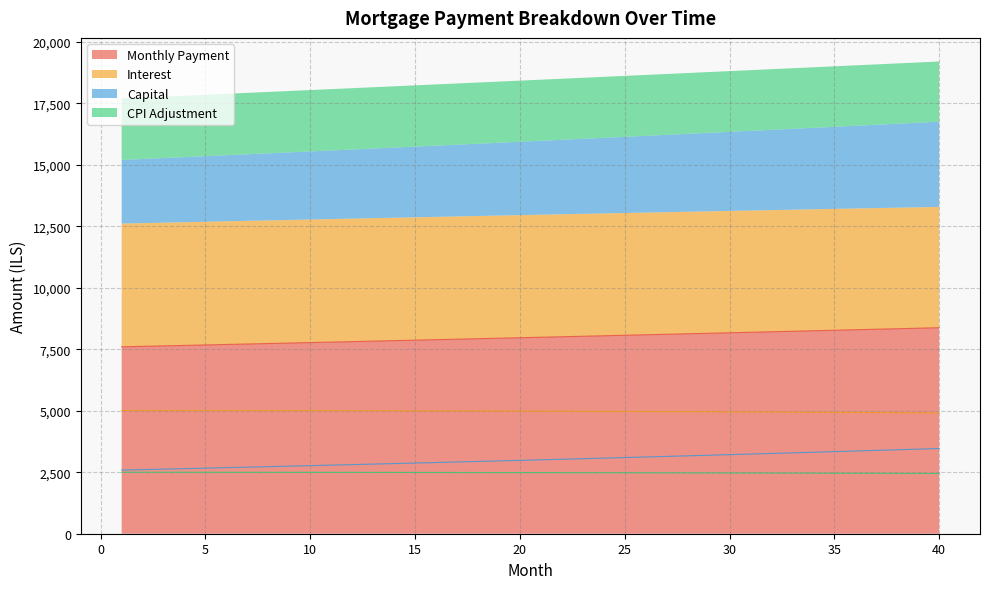

What is the maximum value shown in the chart?

8377.9